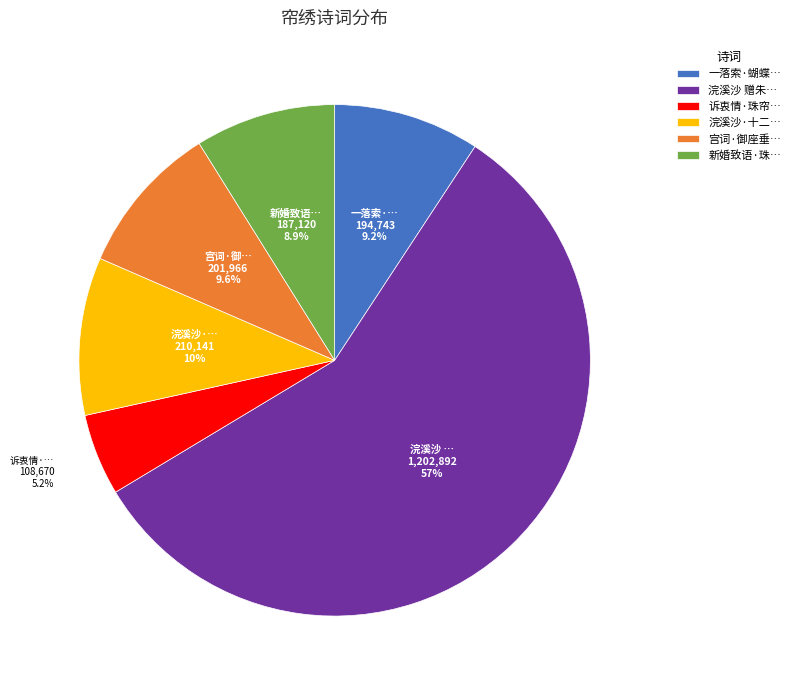

Which category has the smallest portion of the pie?

诉衷情·珠帘…